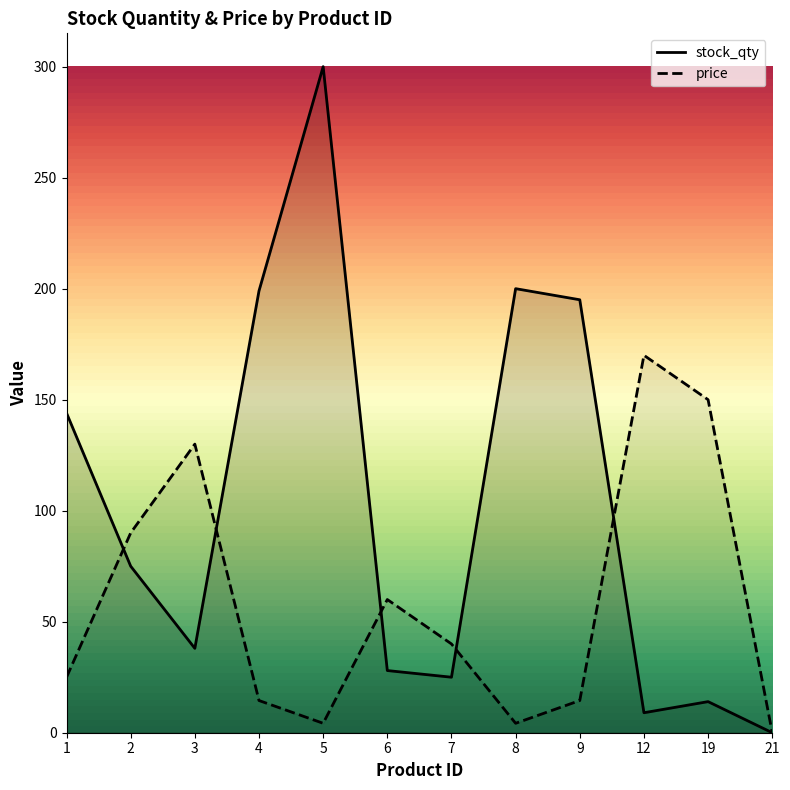

Which series has the largest total across all categories?

stock_qty